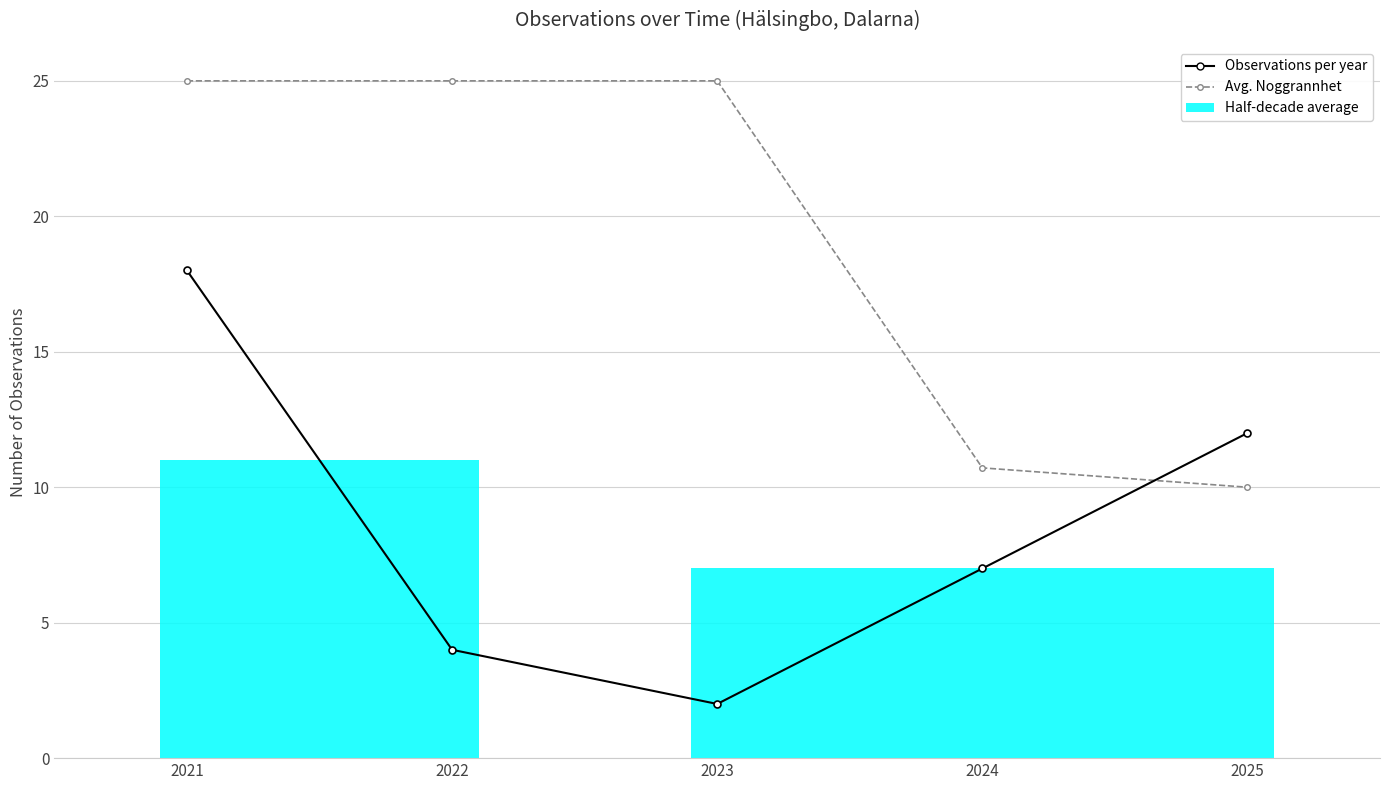

What is the sum of the Observations per year values at 2021 and 2024?

25.0